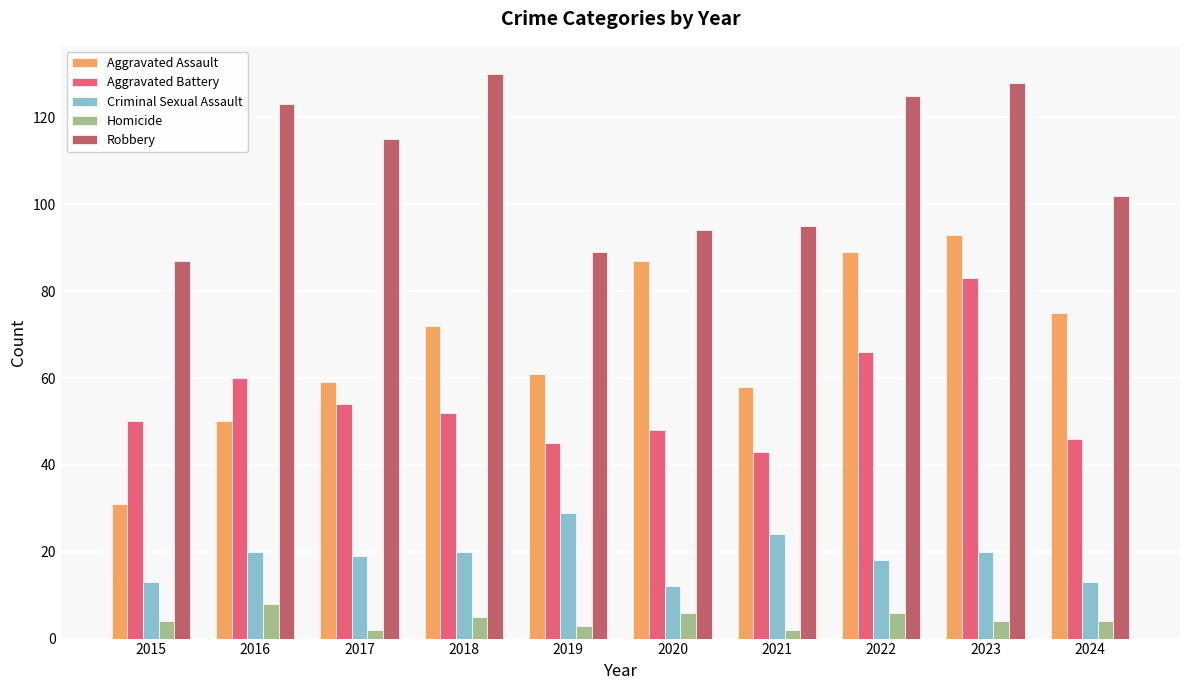

Where is Robbery nearest to the value 108?

2024